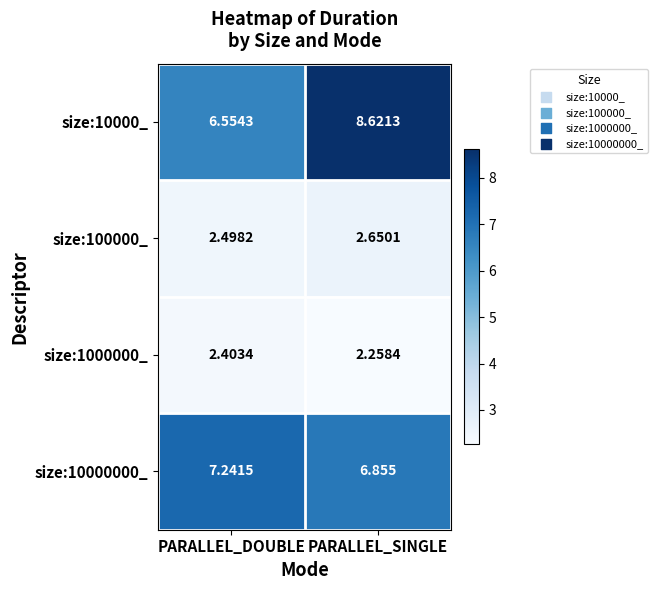

At which category is the sum across all series the highest?

PARALLEL_SINGLE